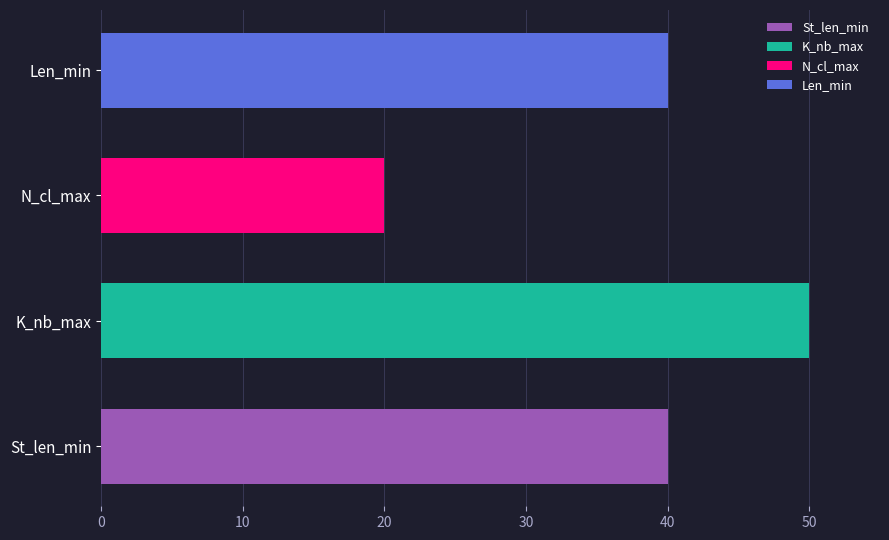

Are the bars grouped side by side (vs. stacked)?

No